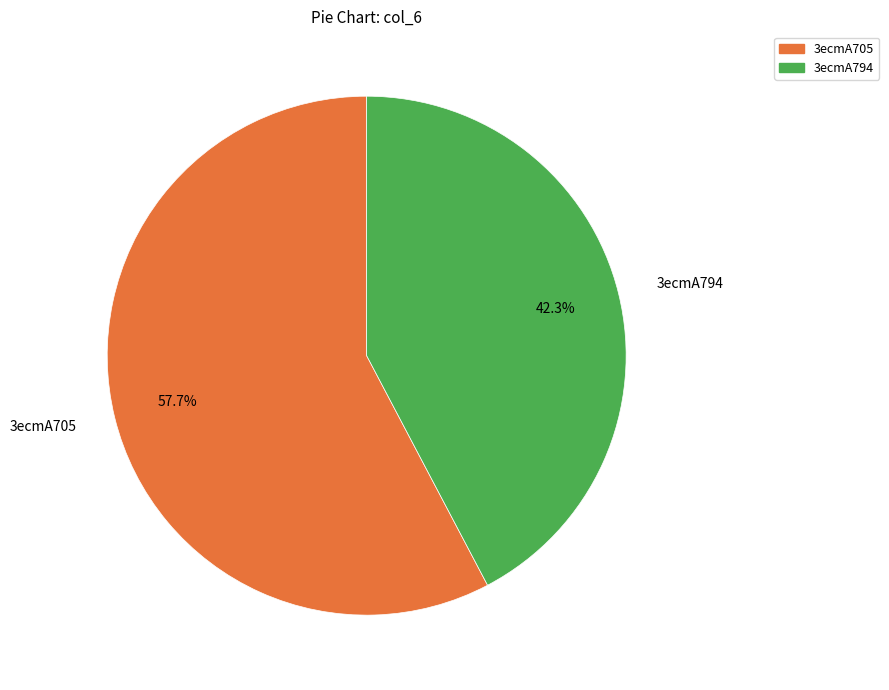

True or false: 3ecmA794 accounts for 42% of the total.

True